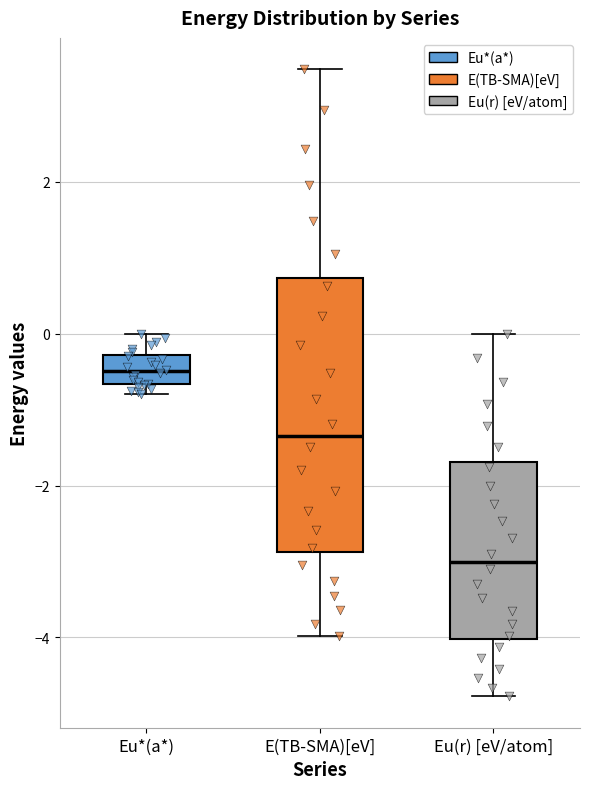

Reading left to right, transcribe this box plot: for each box, give where its median line is, the range the box spans, and where its two whiskers end, as read against the y-axis. The values are not printed on the chart, so give them approximately, as read against the axis.

Eu*(a*): median -0.4, box -0.6 to -0.2, whiskers -0.8 to 0.0
E(TB-SMA)[eV]: median -1.4, box -2.8 to 0.8, whiskers -4.0 to 3.4
Eu(r) [eV/atom]: median -3.0, box -4.0 to -1.6, whiskers -4.8 to 0.0